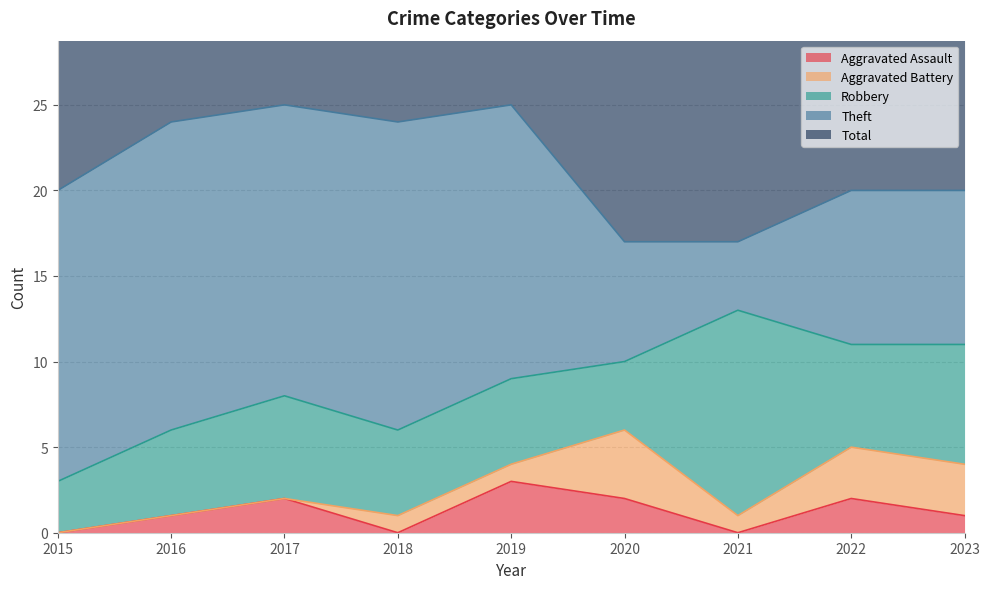

Which series has the largest range (max minus min)?

Theft